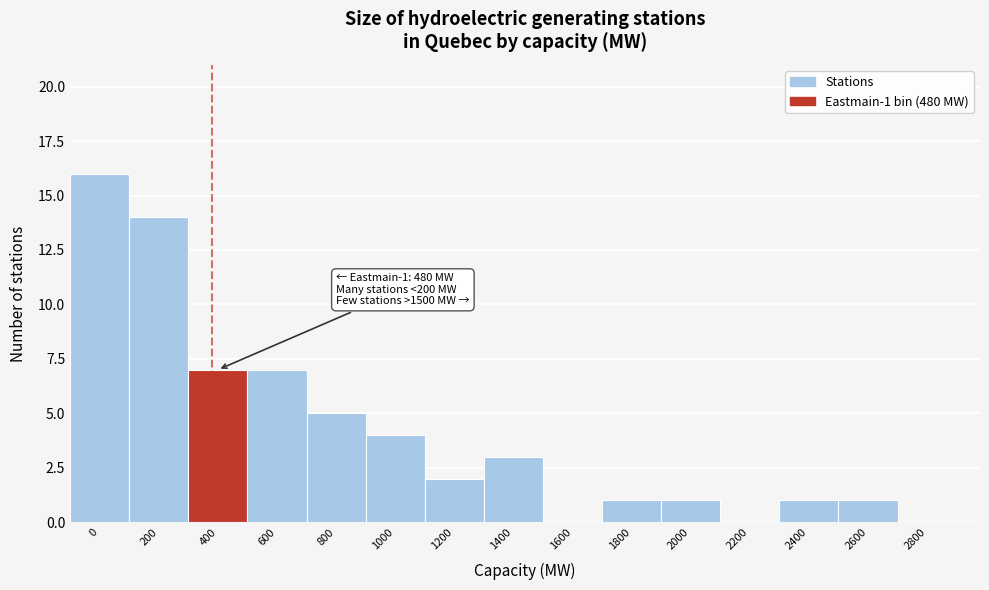

Reading left to right, extract all data points from this chart.

0=16	200=14	400=7	600=7	800=5	1000=4	1200=2	1400=3	1600=0	1800=1	2000=1	2200=0	2400=1	2600=1	2800=0